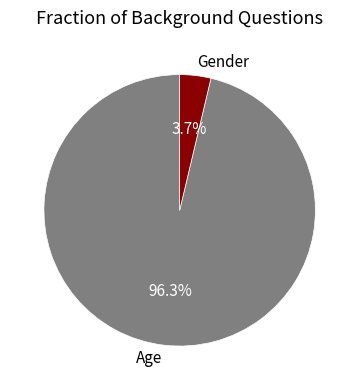

Is there a majority slice in this chart?

Yes